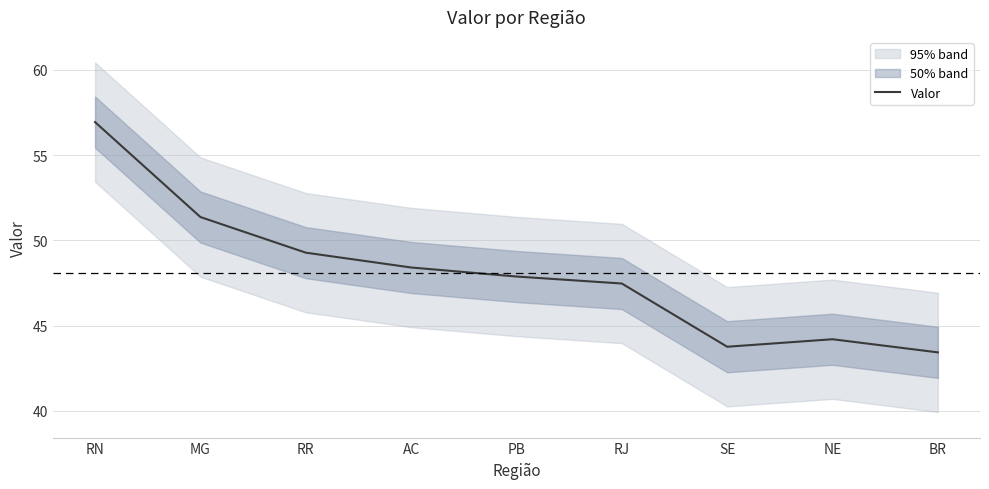

Read the value at BR.

43.4